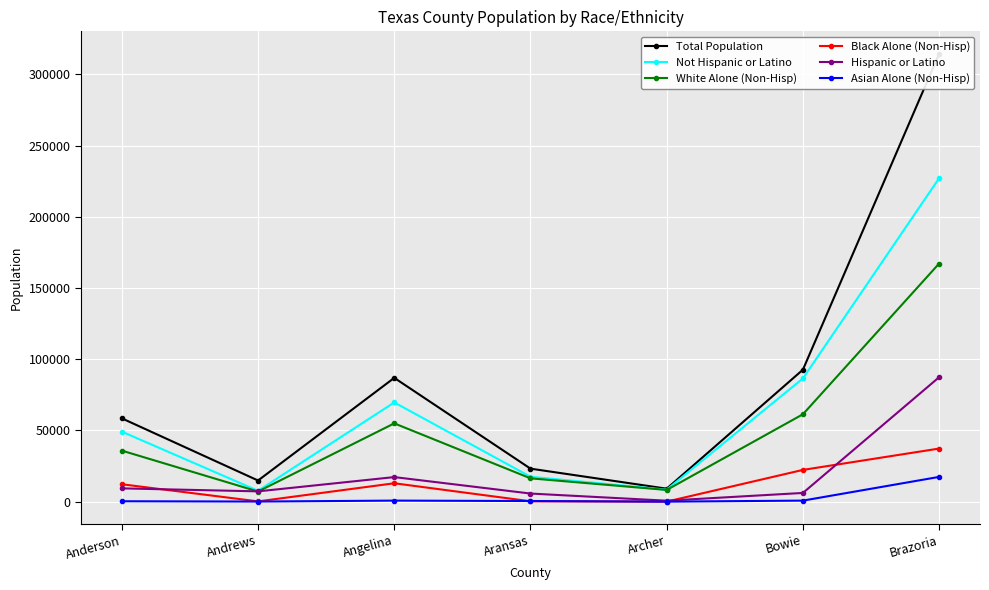

Reading right to left, list all the values displayed in this chart.

Total Population: 314428	92638	9118	23181	86905	14849	58493
Not Hispanic or Latino: 227058	86509	8429	17478	69652	7612	49153
White Alone (Non-Hisp): 167163	61357	8227	16378	54968	7119	35835
Black Alone (Non-Hisp): 37283	22297	42	270	12916	203	12238
Hispanic or Latino: 87370	6129	689	5703	17253	7237	9340
Asian Alone (Non-Hisp): 17389	745	18	451	748	89	298